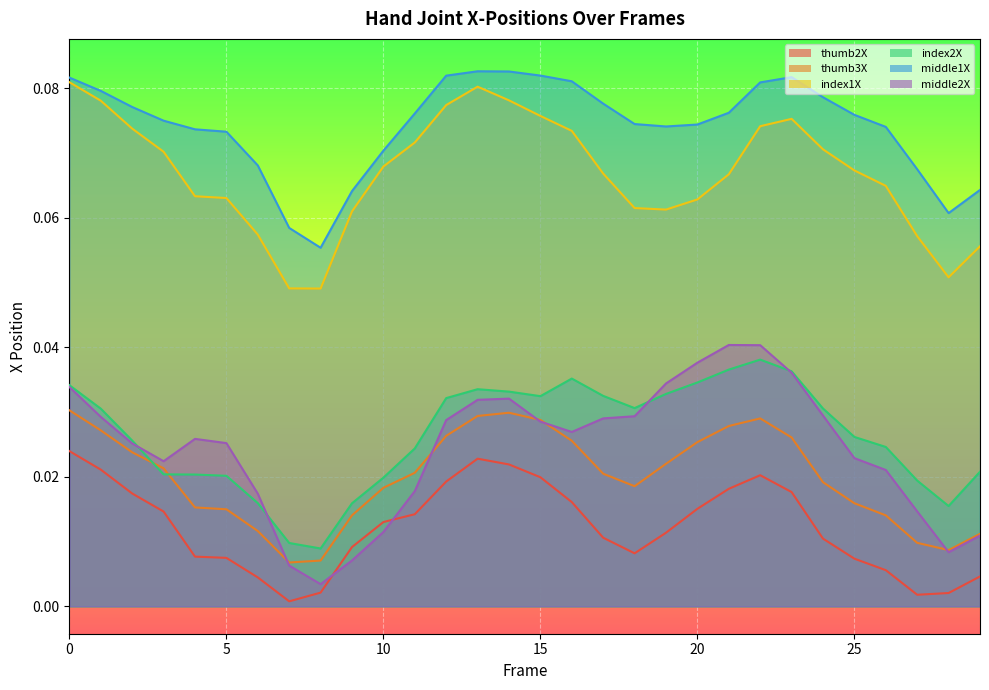

Which label corresponds to the smallest value in the chart?

7